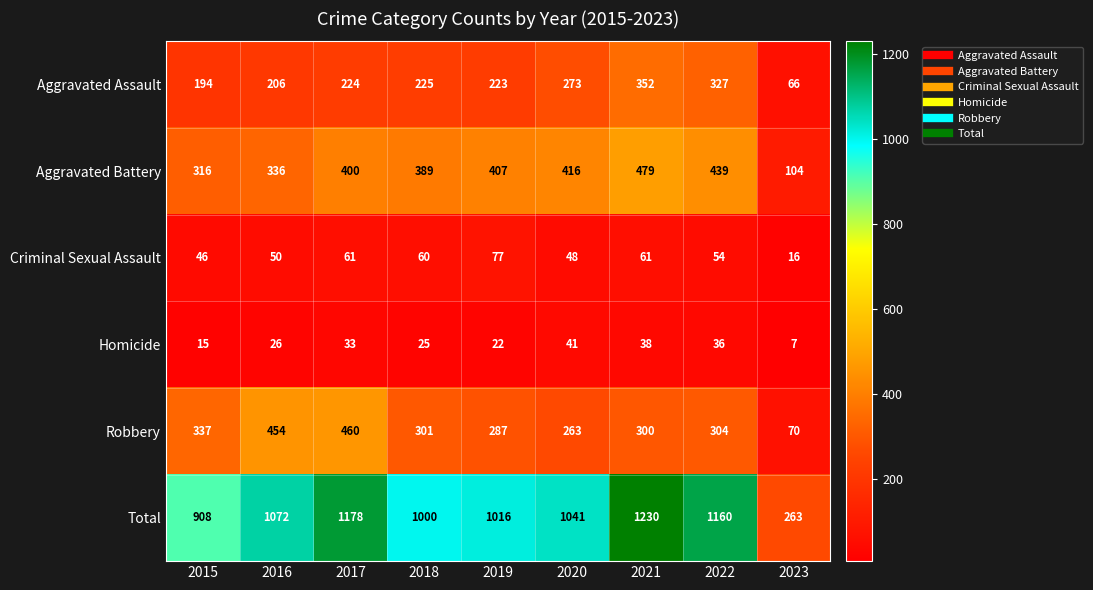

The Criminal Sexual Assault series shows 99 at 2021. True or false?

False